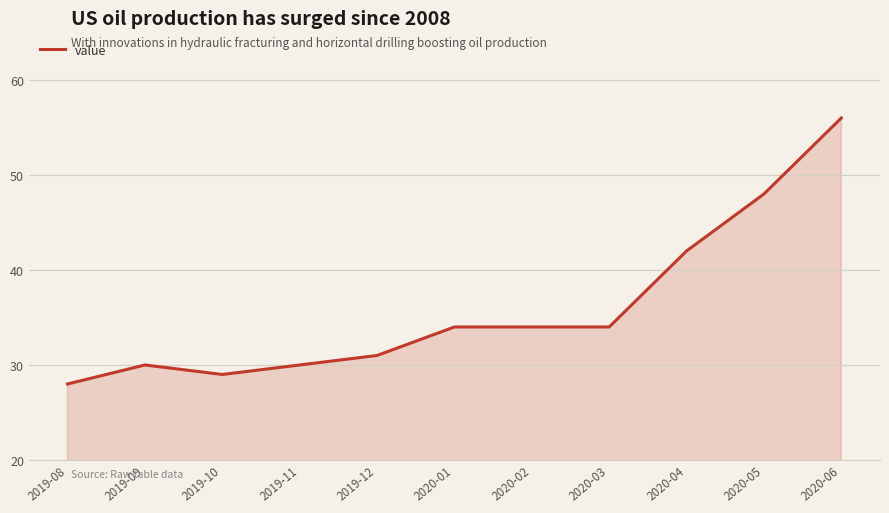

What is the change in value from 2019-10 to 2020-02?

+5